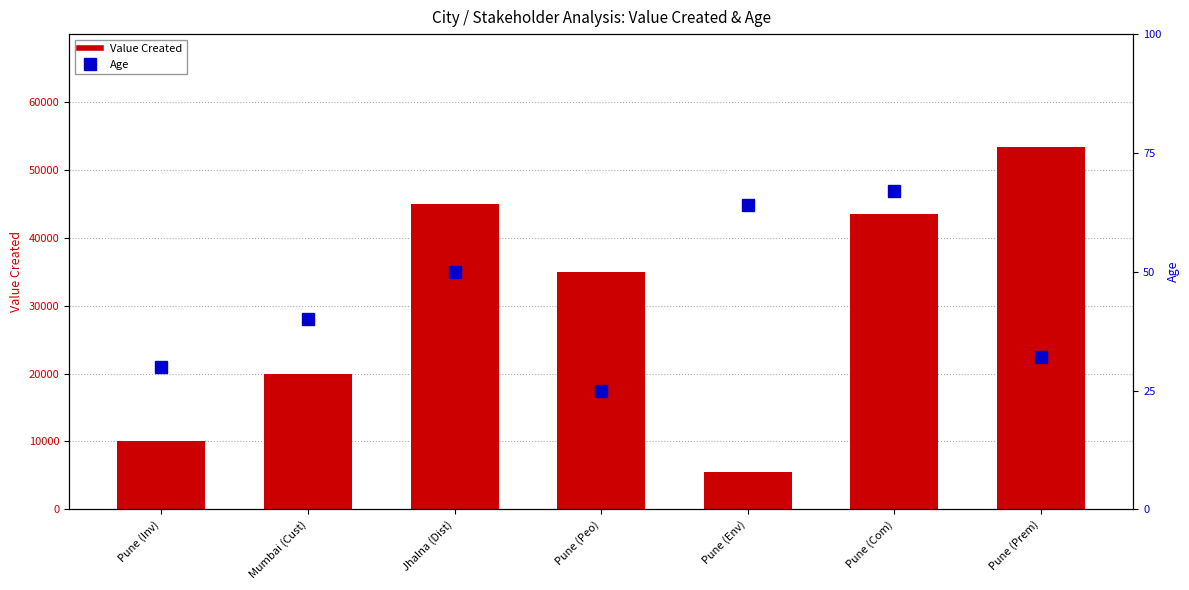

Is it true that Value Created equals 30276 at Mumbai (Cust)?

False